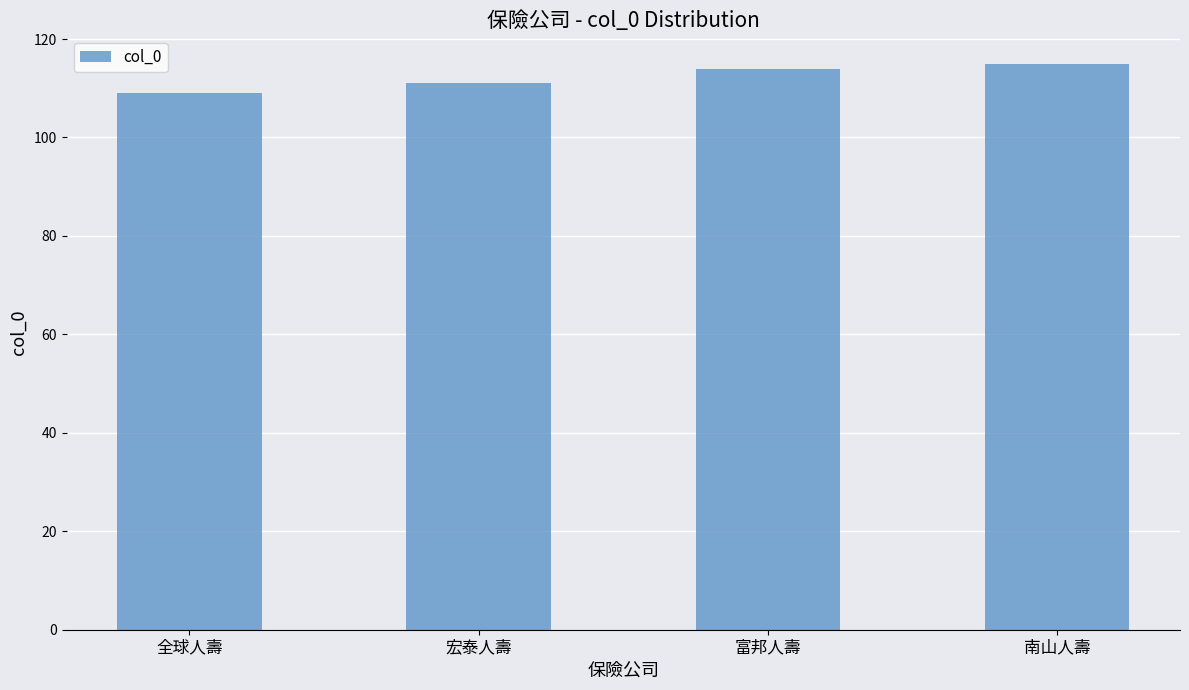

What is the change in value from 全球人壽 to 宏泰人壽?

+2